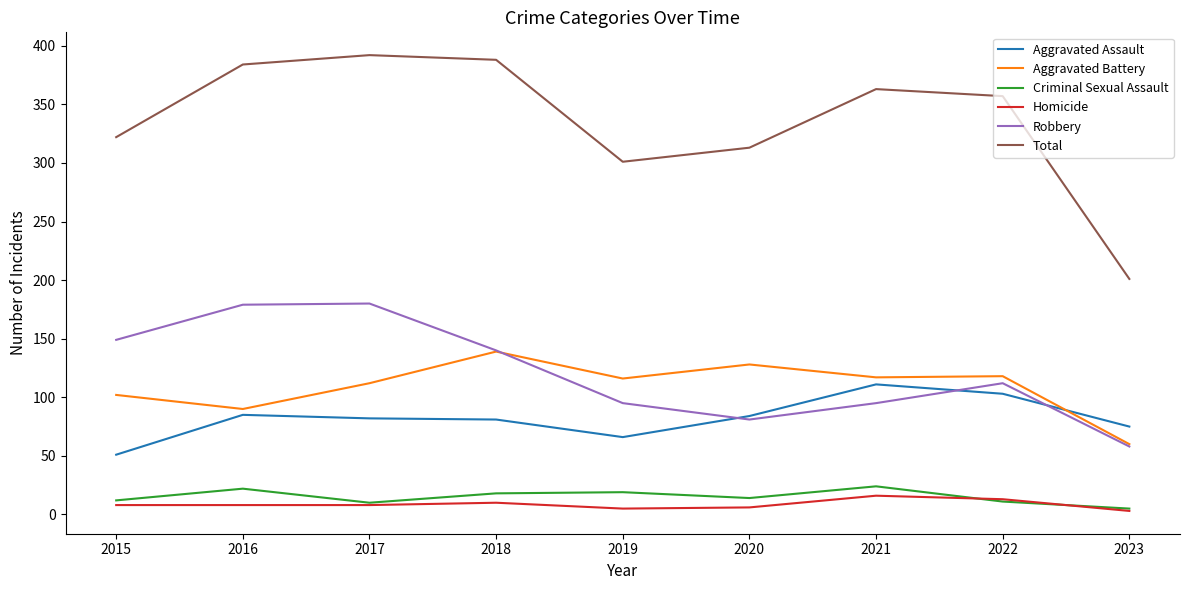

Is it true that Total equals 357 at 2022?

True